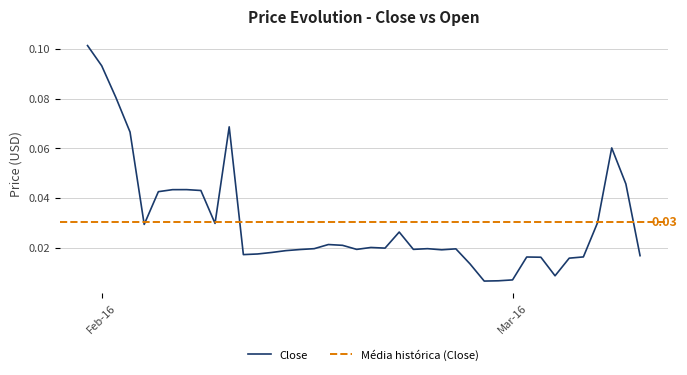

True or false: the data shows 0.0 at 23.

False